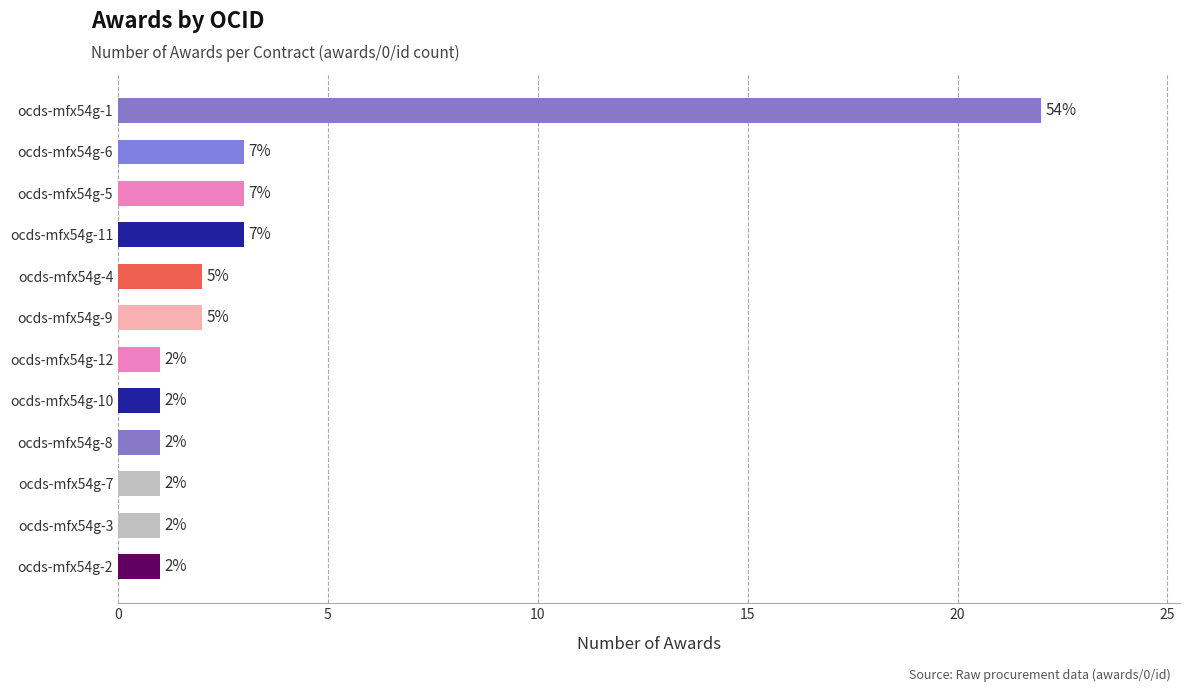

The chart shows a value of 1 at ocds-mfx54g-9. True or false?

False